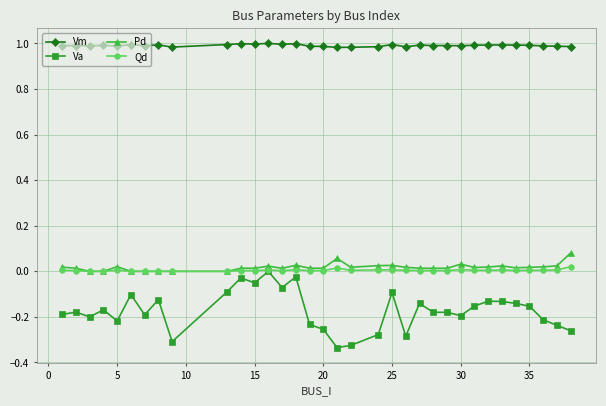

Which series has the largest total across all categories?

Vm